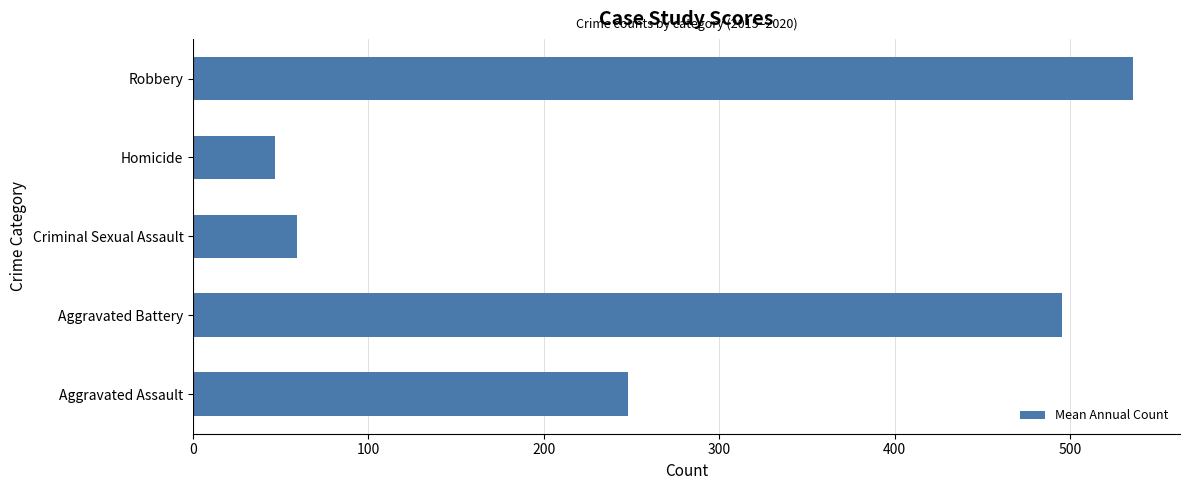

What is the change in value from Aggravated Assault to Homicide?

-201.3